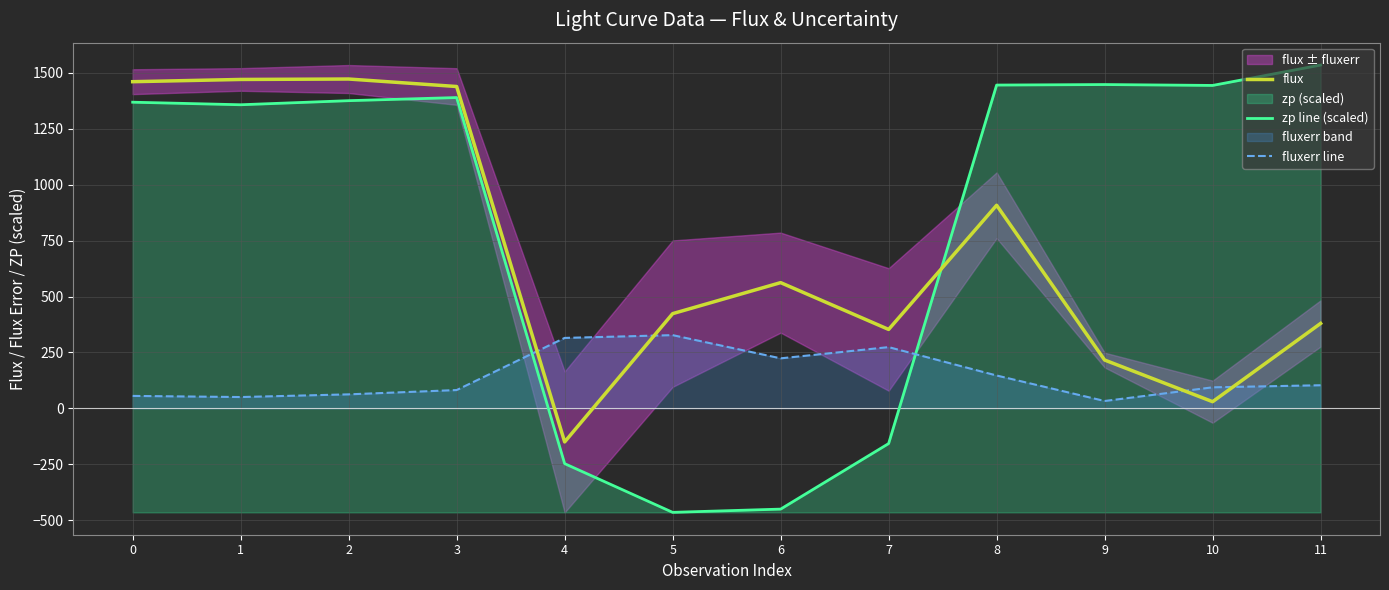

What is the minimum value for flux?

-150.2